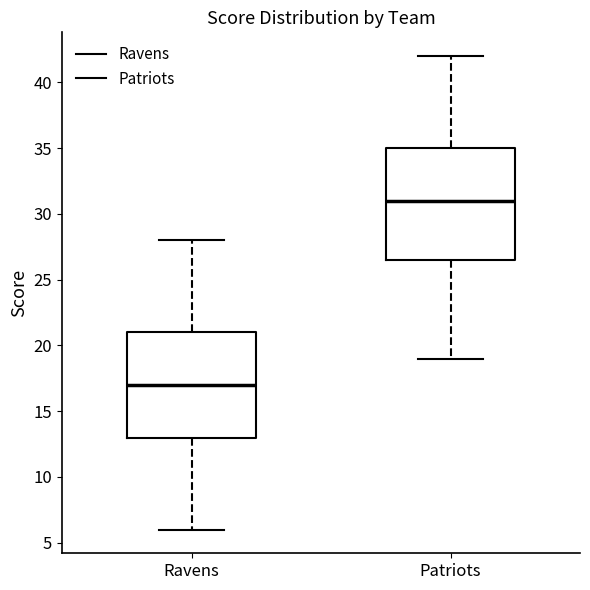

Where does the upper whisker of the box for Patriots end on the y-axis? The values are not printed on the chart, so give them approximately, as read against the axis.

42.0